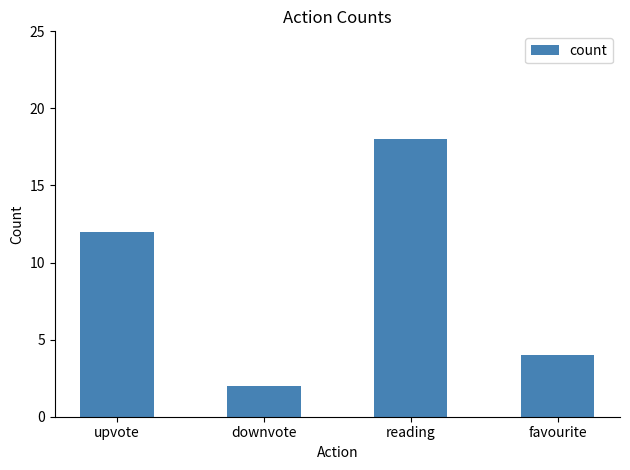

What is the difference between the second highest and minimum values?

10